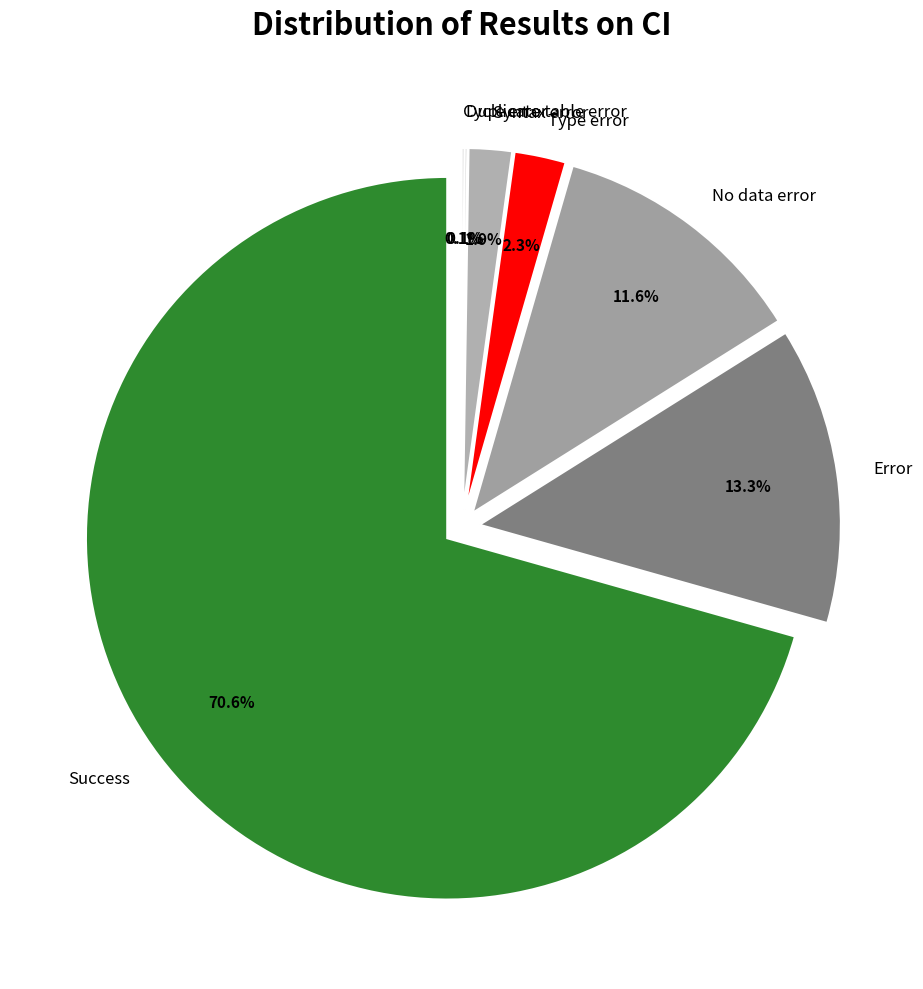

What is the ratio of the value at Success to the value at Type error?

30.7